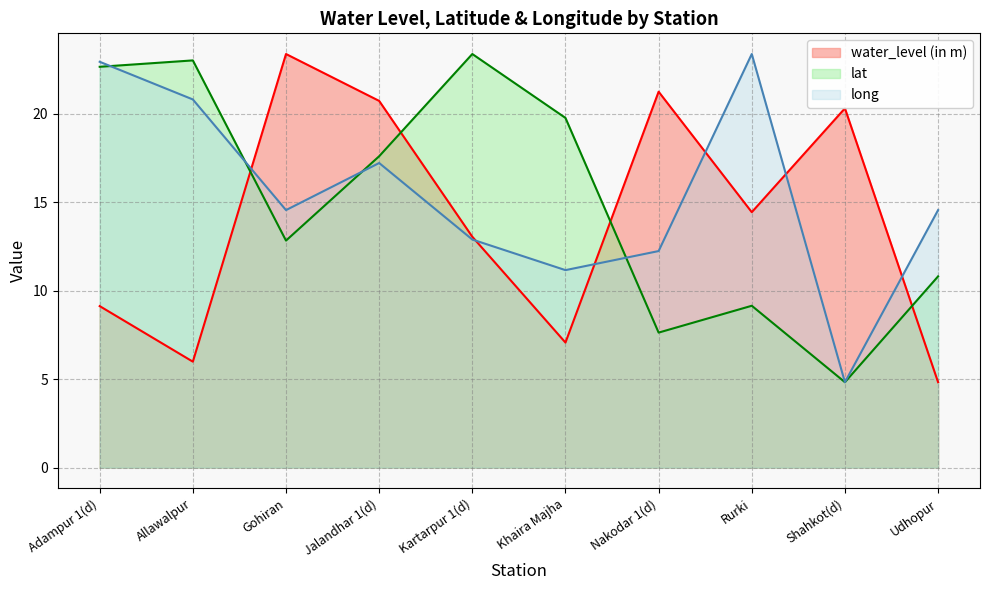

What is the sum of all water_level (in m) values?

140.2